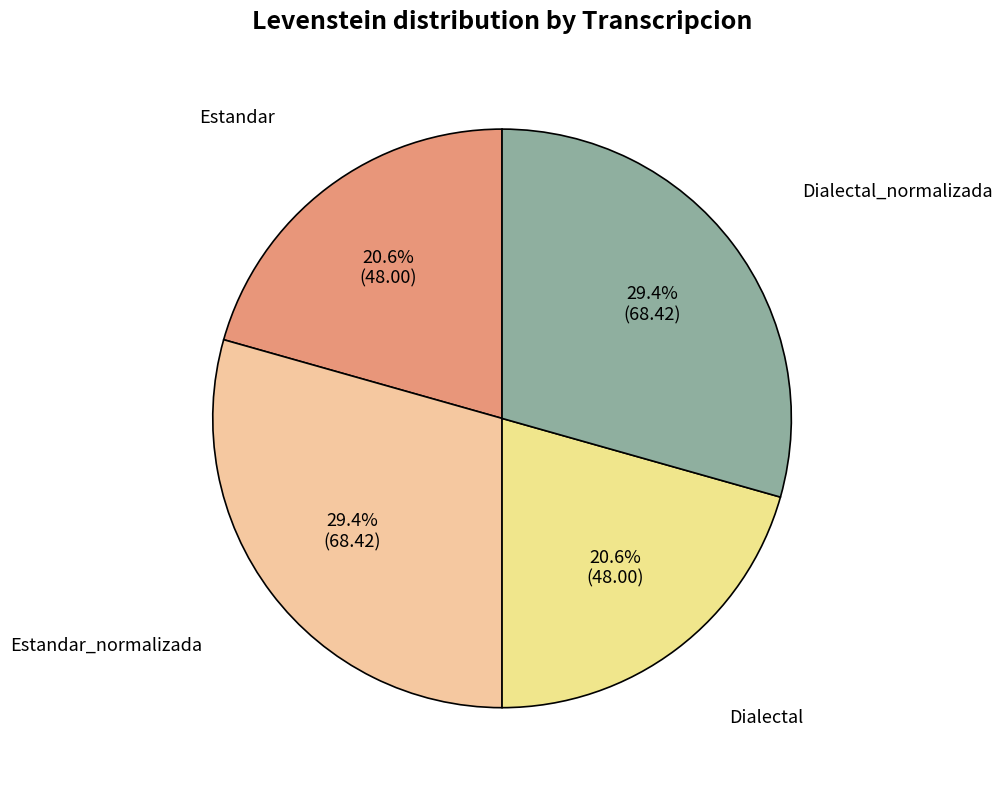

What percentage is NOT represented by Estandar?

79.4%